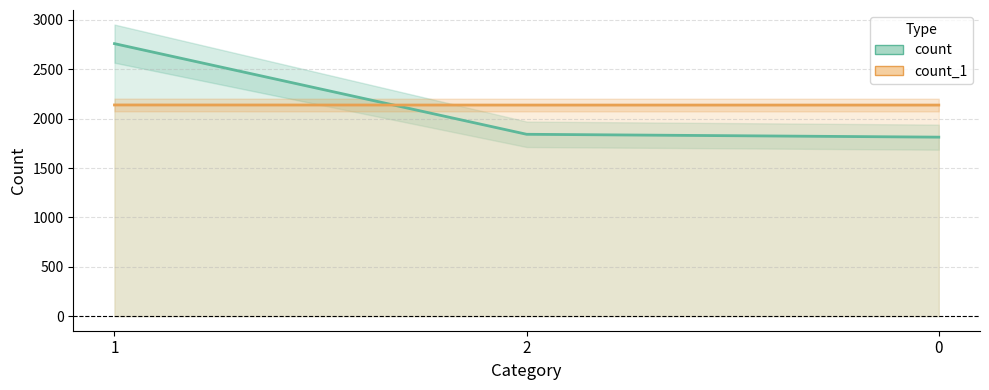

Which series has the largest total across all categories?

count